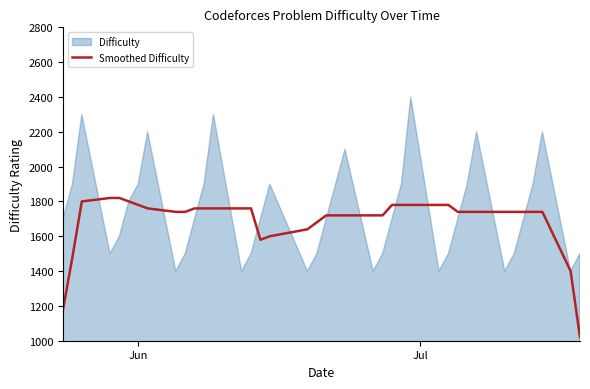

What is the lowest value of the Smoothed Difficulty series?

1020